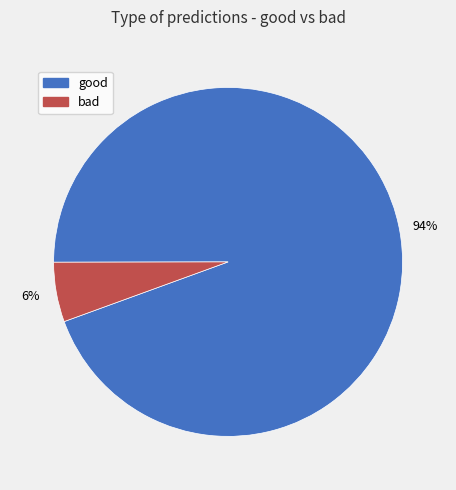

What is the largest slice in the pie chart?

good